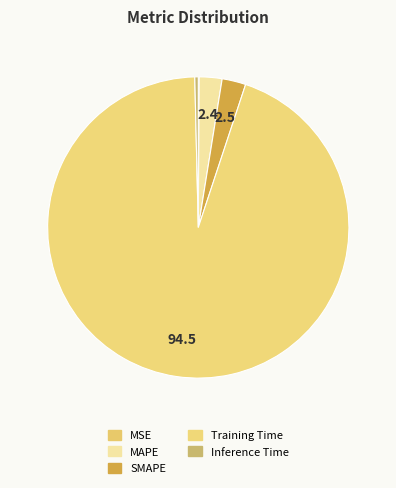

Which category accounts for the majority?

Training Time